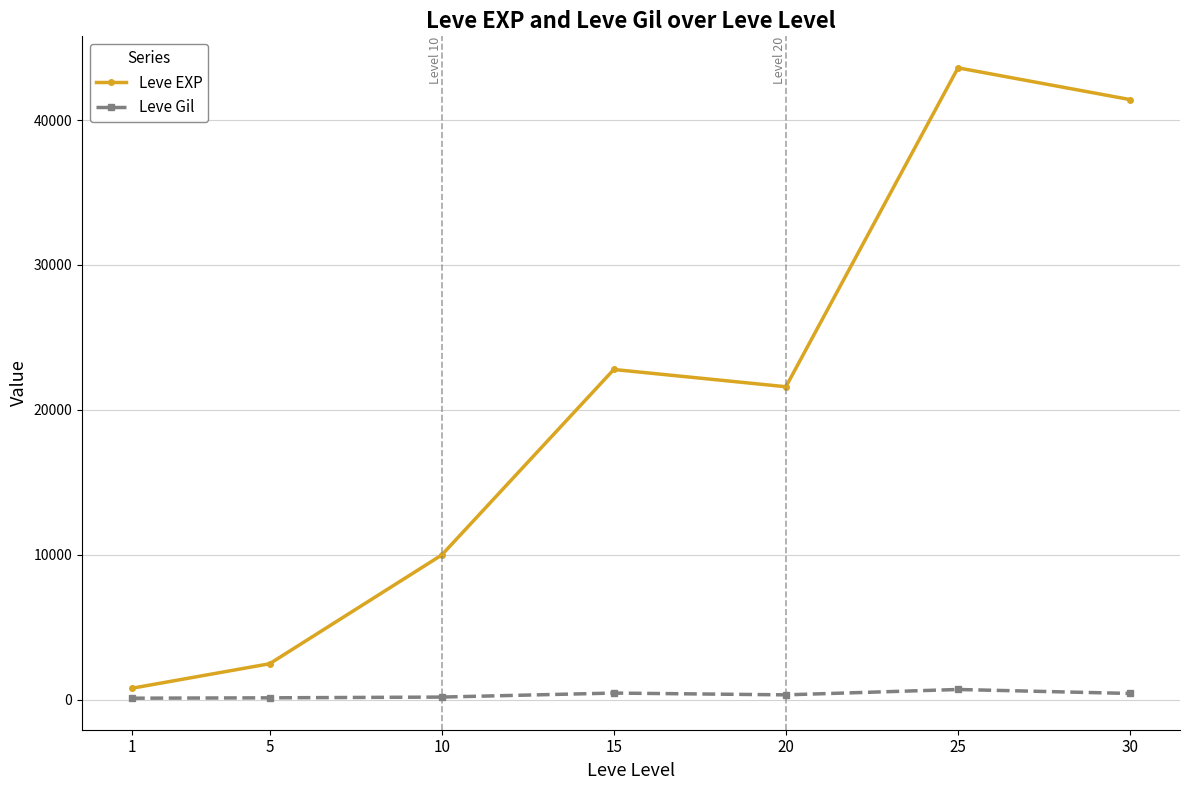

What are all the series names shown in the legend?

Leve EXP, Leve Gil